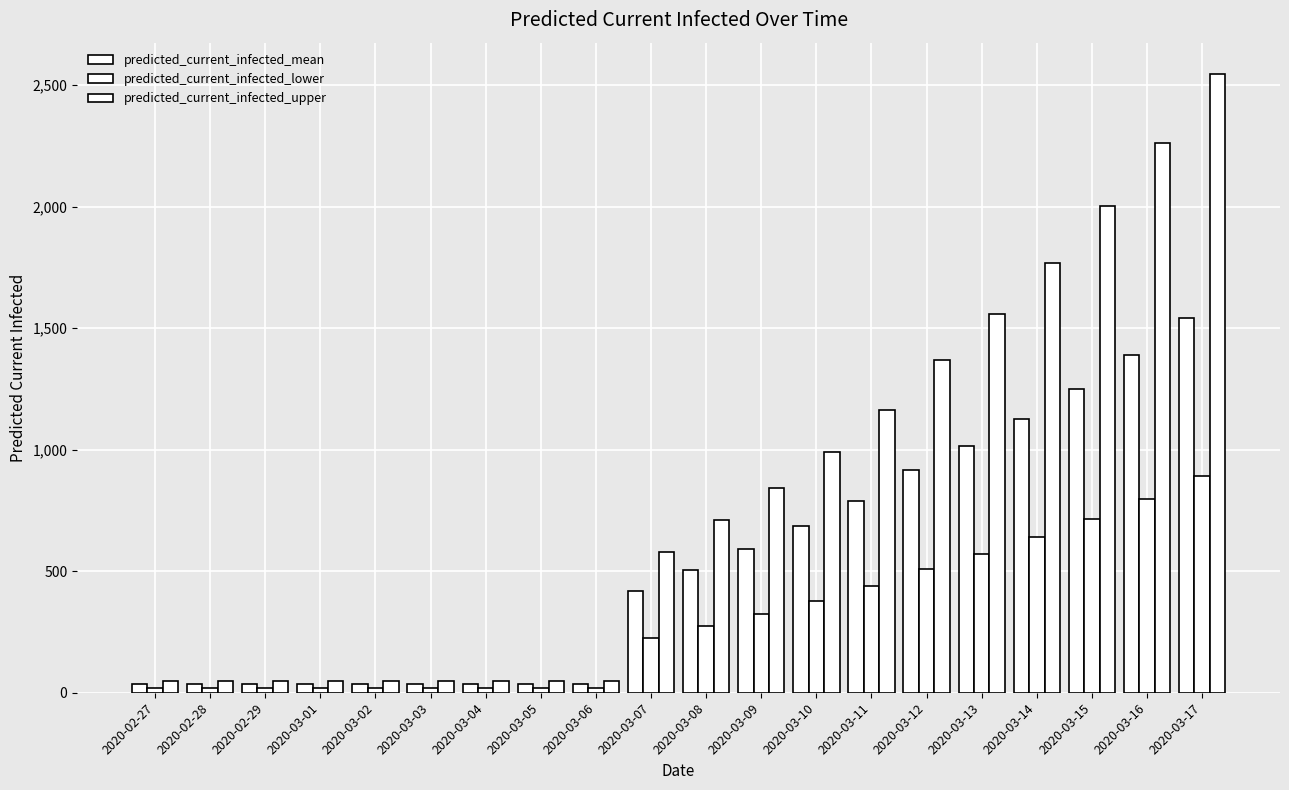

What is the sum of all predicted_current_infected_mean values?

10567